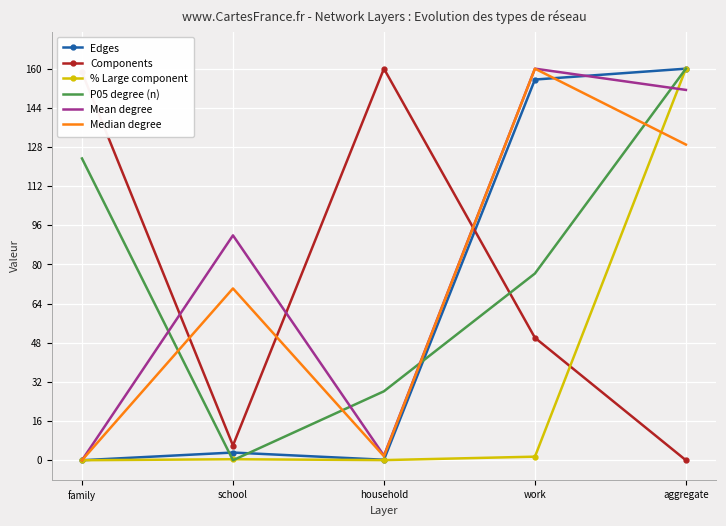

Where does the P05 degree (n) series first go above 76?

family